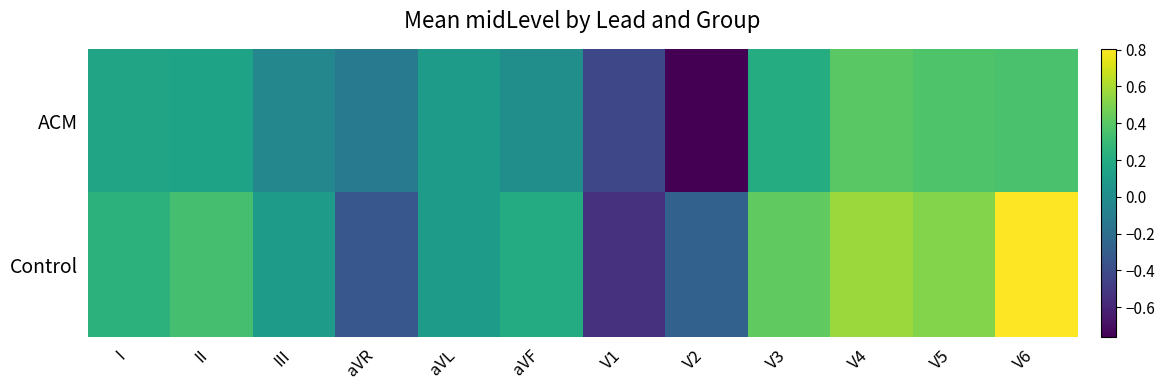

At which category does the chart reach its minimum across all series?

V2